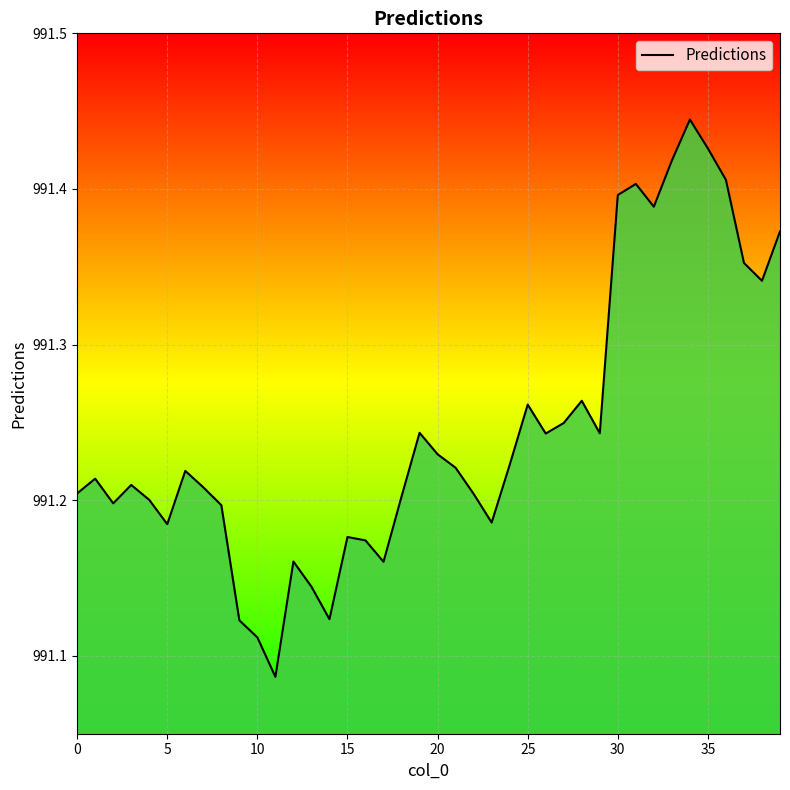

Where is the data nearest to the value 991?

11